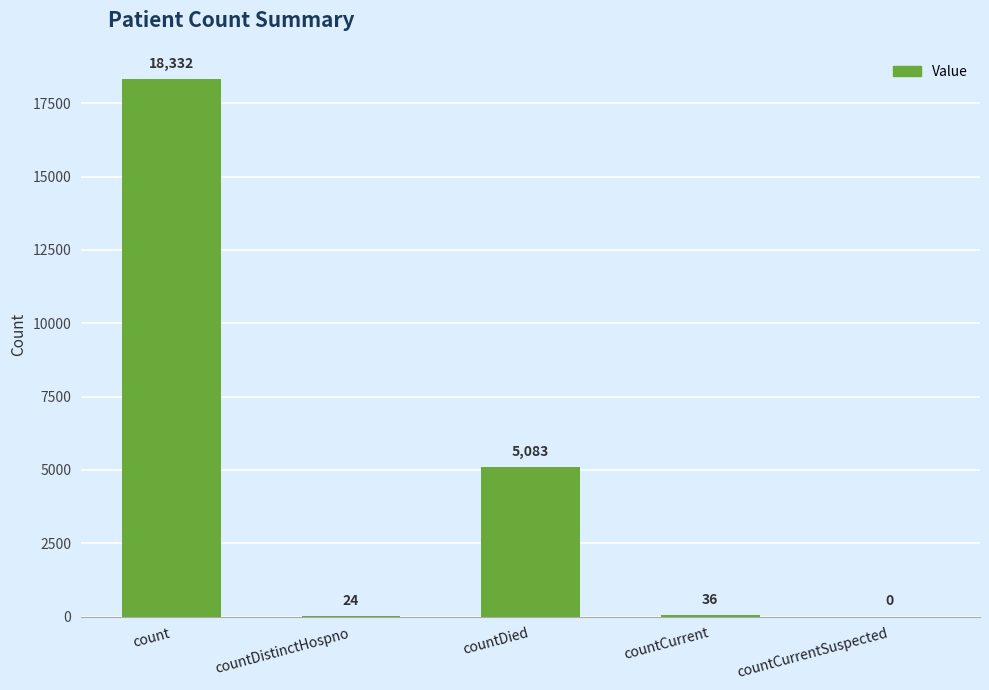

What is the sum of all values?

23475